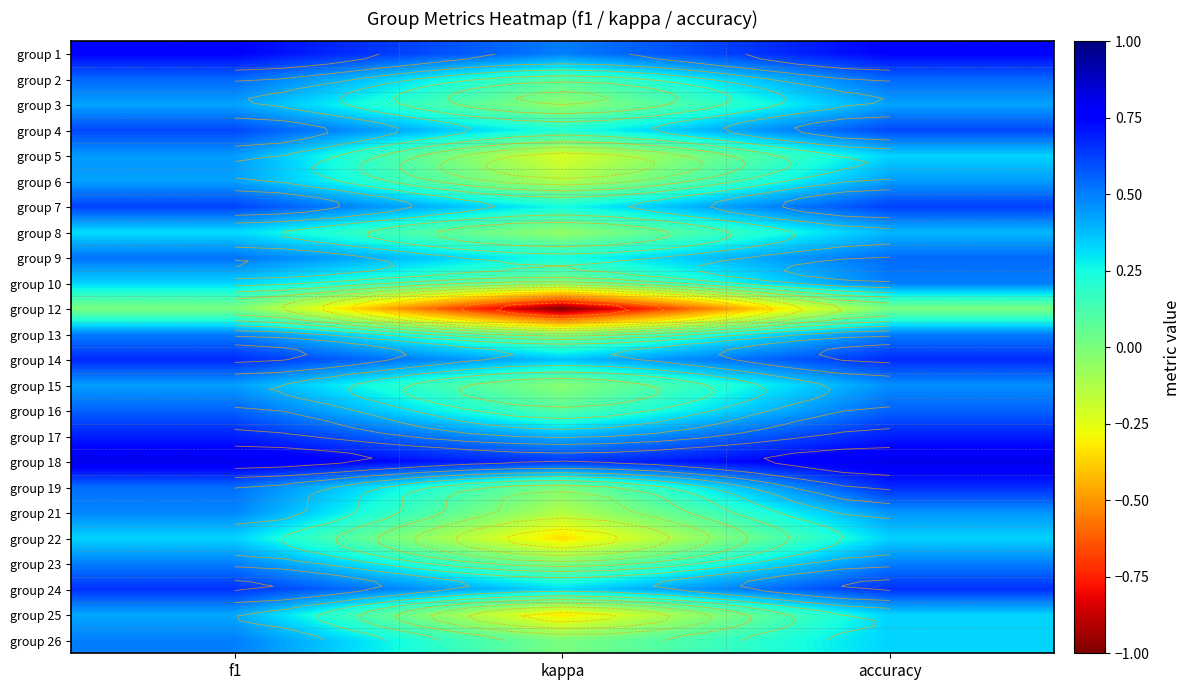

What is the spread (max minus min) of values at kappa?

1.6